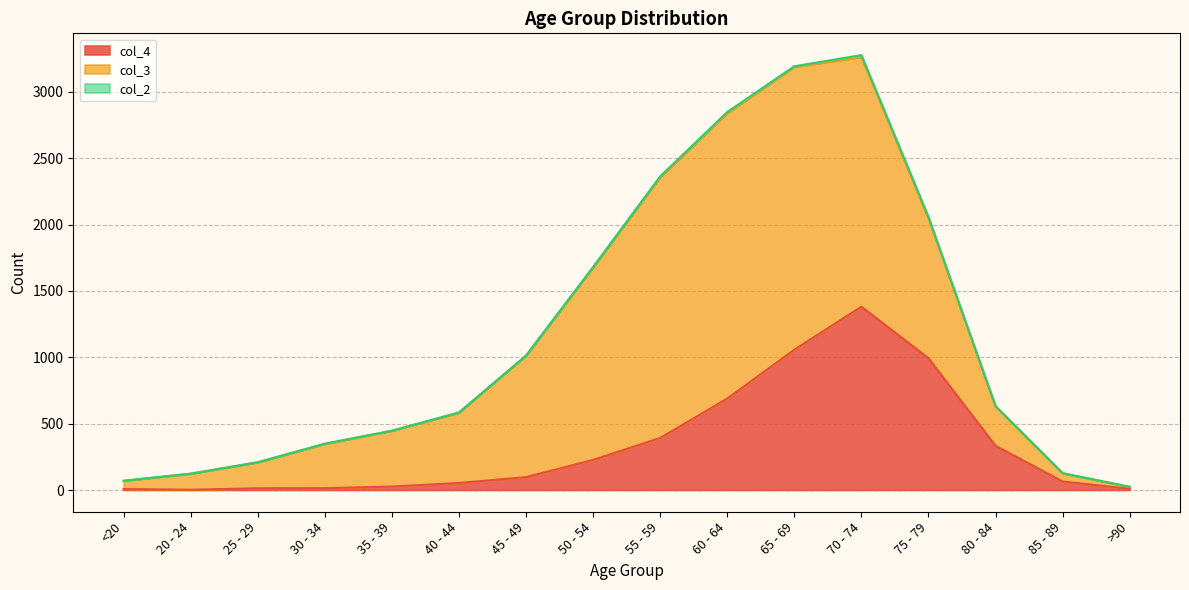

Rank the series by their average value, from highest to lowest.

col_3, col_4, col_2